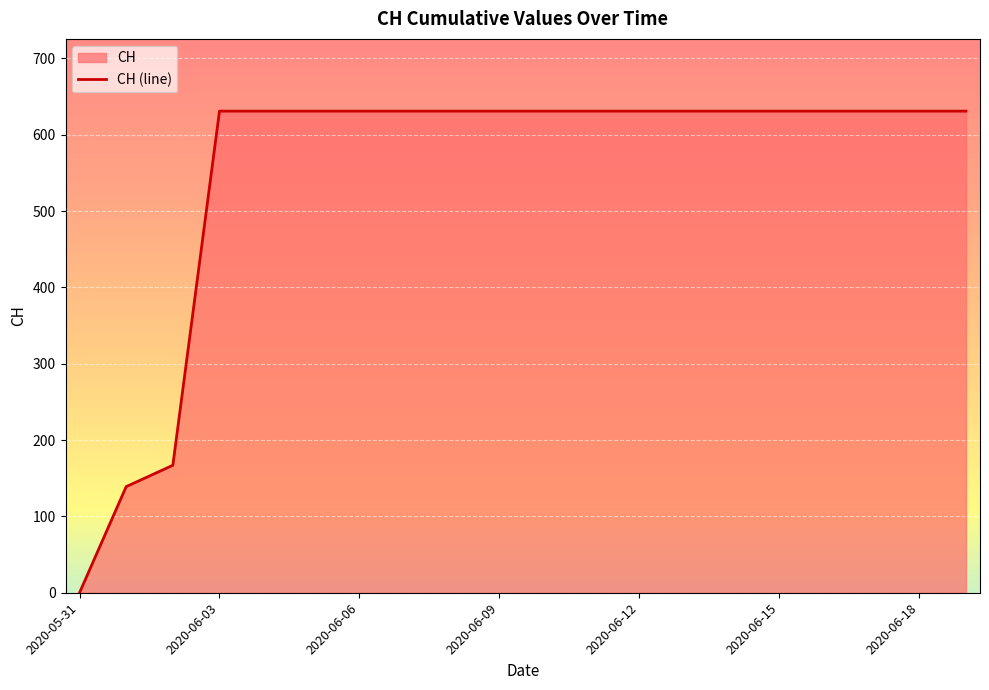

Reading left to right, extract all data points from this chart.

2020-05-31=0	2020-06-01=139	2020-06-02=167	2020-06-03=631	2020-06-04=631	2020-06-05=631	2020-06-06=631	2020-06-07=631	2020-06-08=631	2020-06-09=631	2020-06-10=631	2020-06-11=631	2020-06-12=631	2020-06-13=631	2020-06-14=631	2020-06-15=631	2020-06-16=631	2020-06-17=631	2020-06-18=631	2020-06-19=631